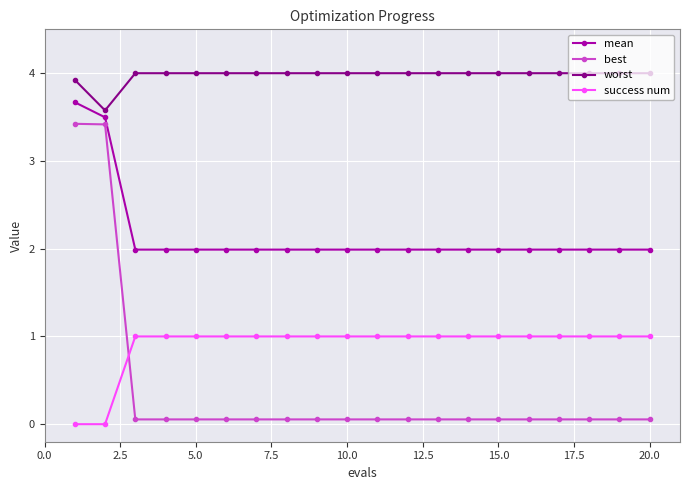

What is the value of the success num point at the 16th from the left?

1.0